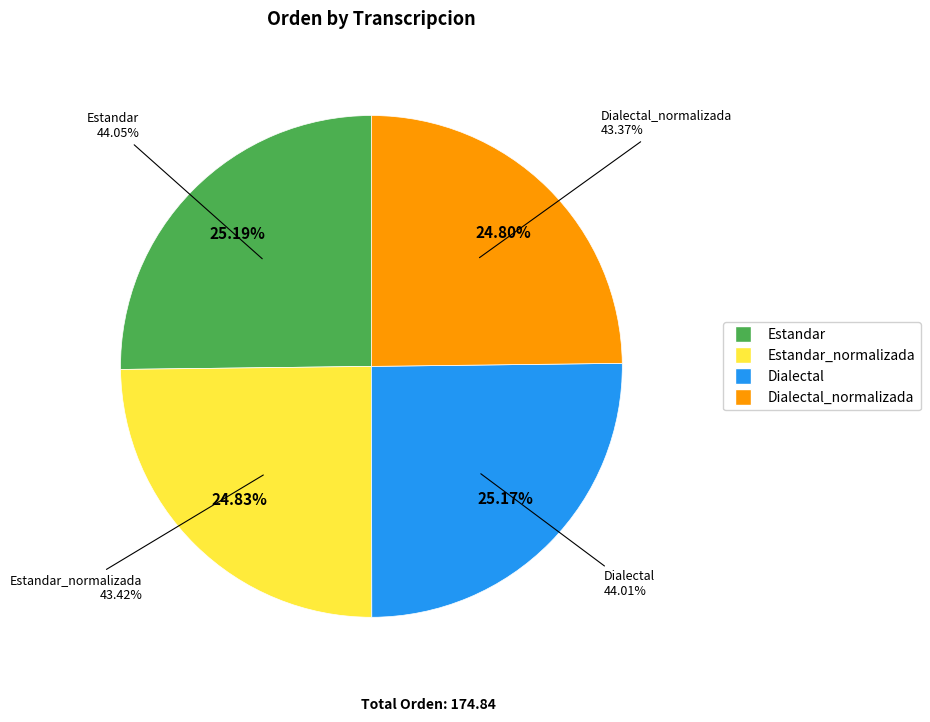

True or false: Dialectal accounts for 33% of the total.

False